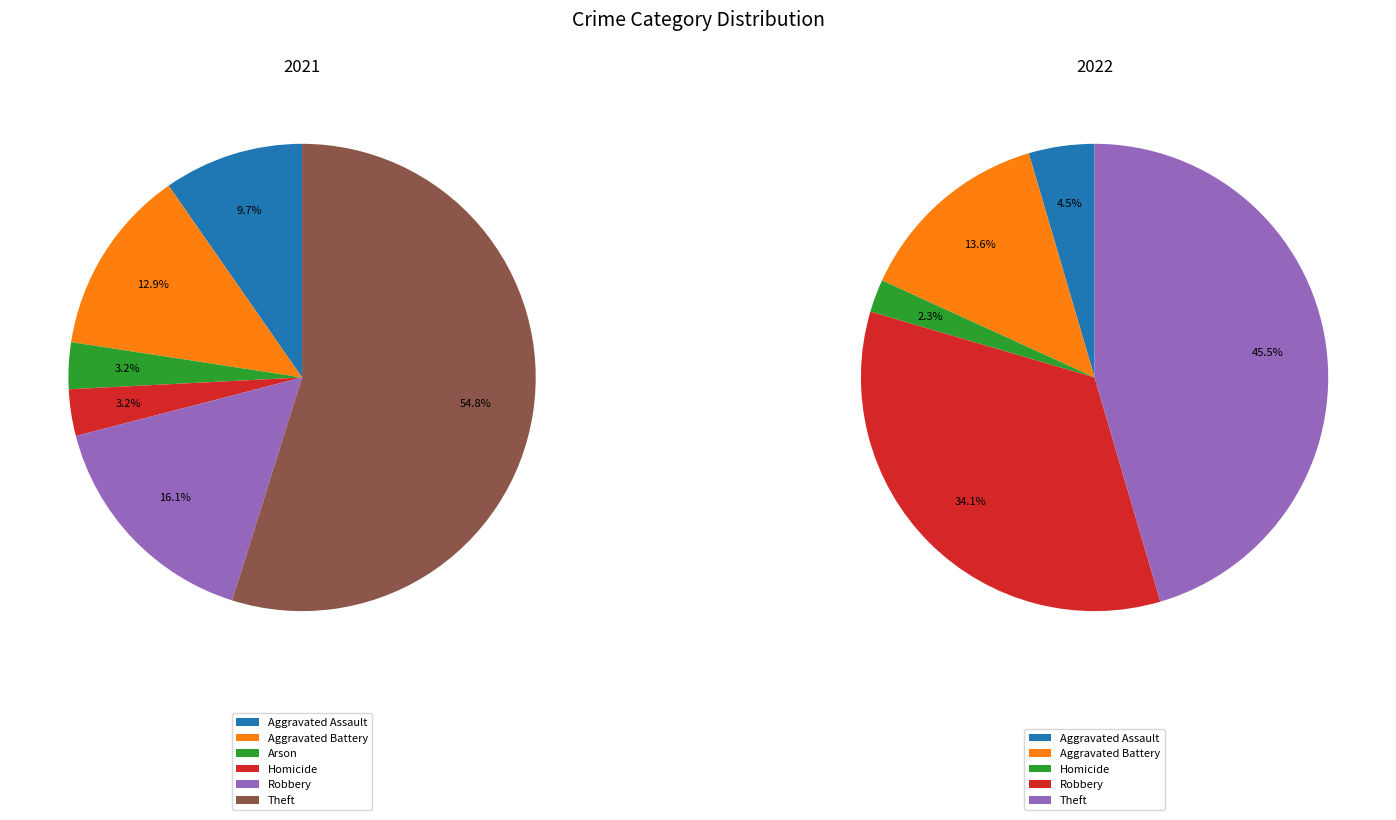

The 4 slice represents 2% of the pie. True or false?

True